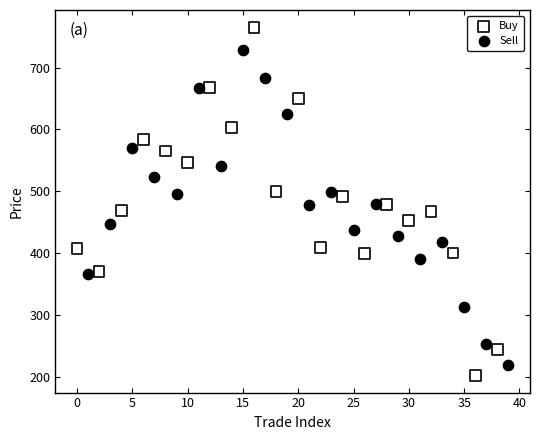

Which series has the widest spread of Y values?

Buy